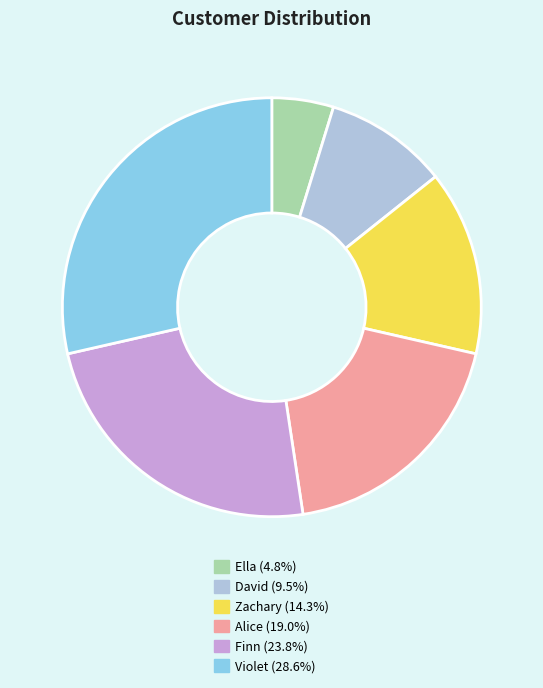

Which category has the biggest portion of the pie?

Violet